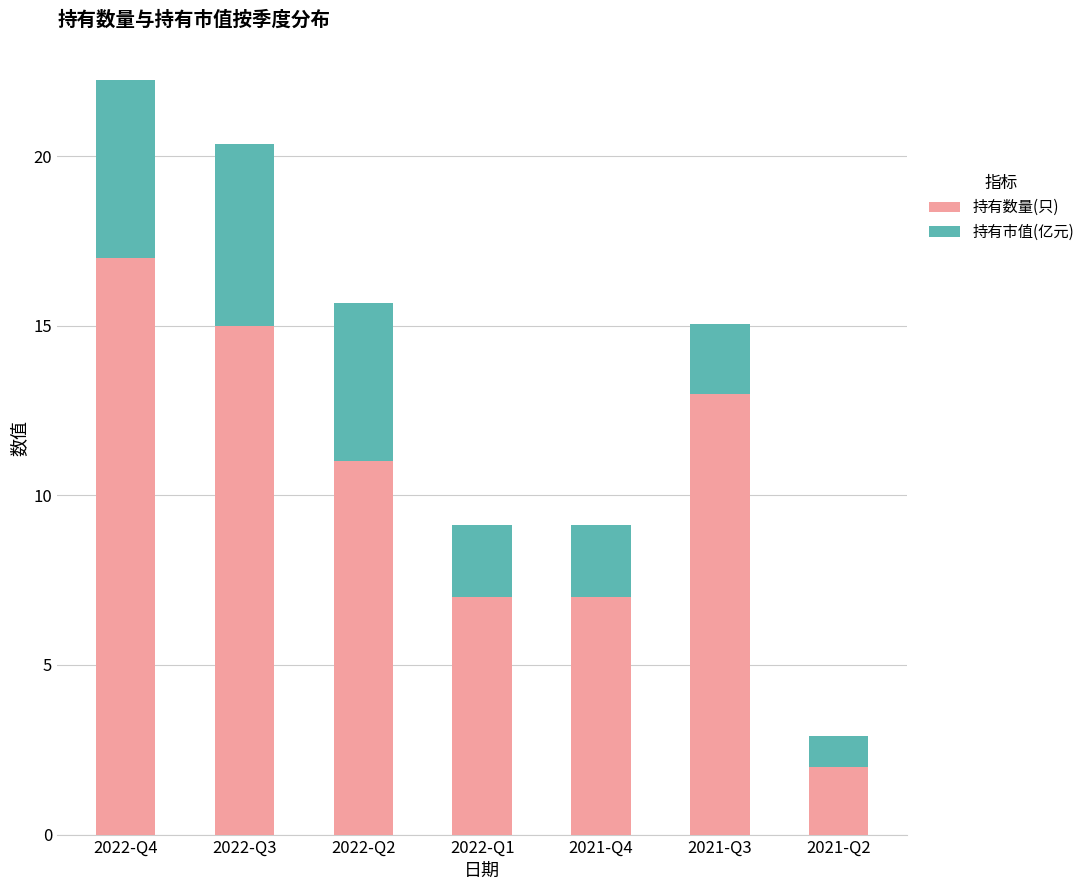

What is the total value across all series at 2021-Q3?

15.1